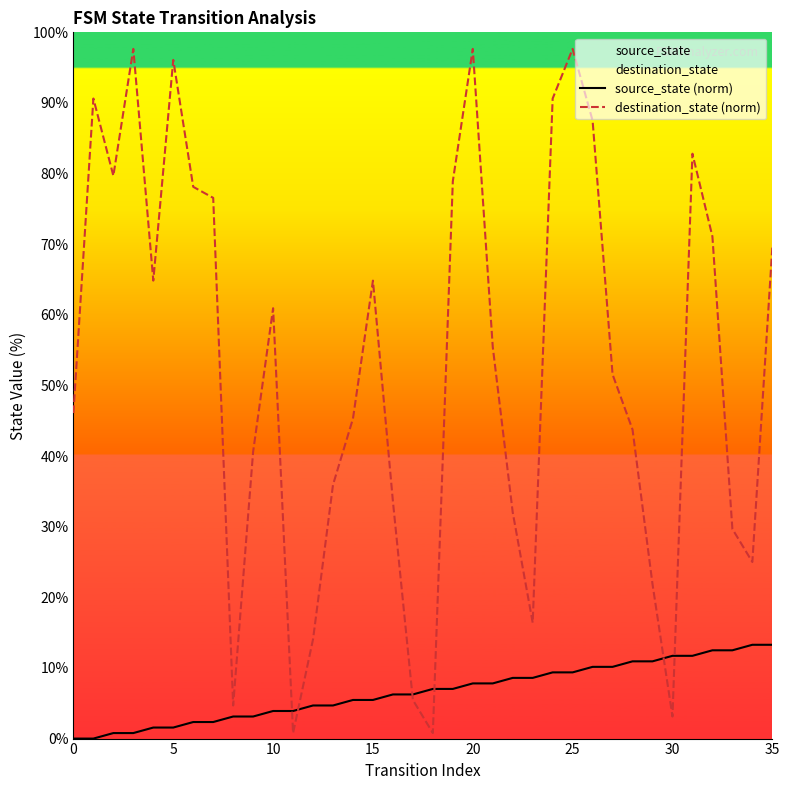

Does the chart have visible grid lines?

No